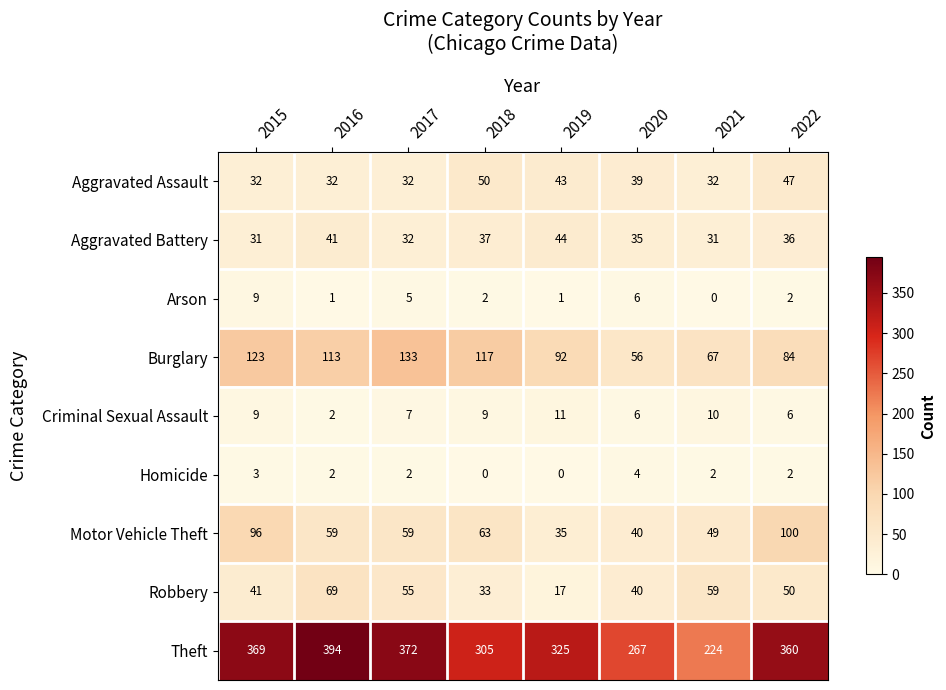

How many data points does each series have?

8